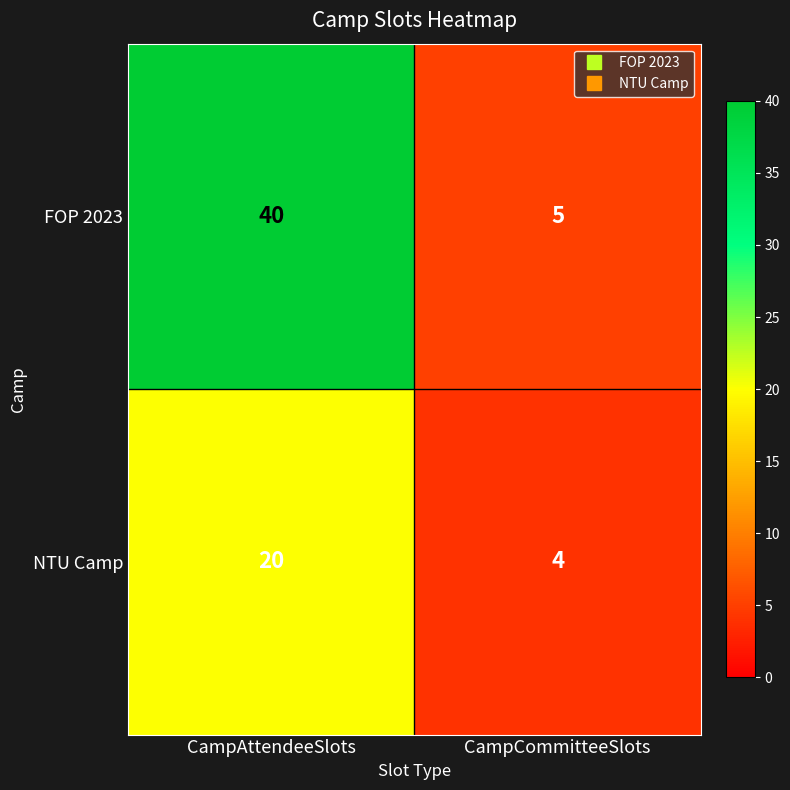

What is the sum of all NTU Camp values?

24